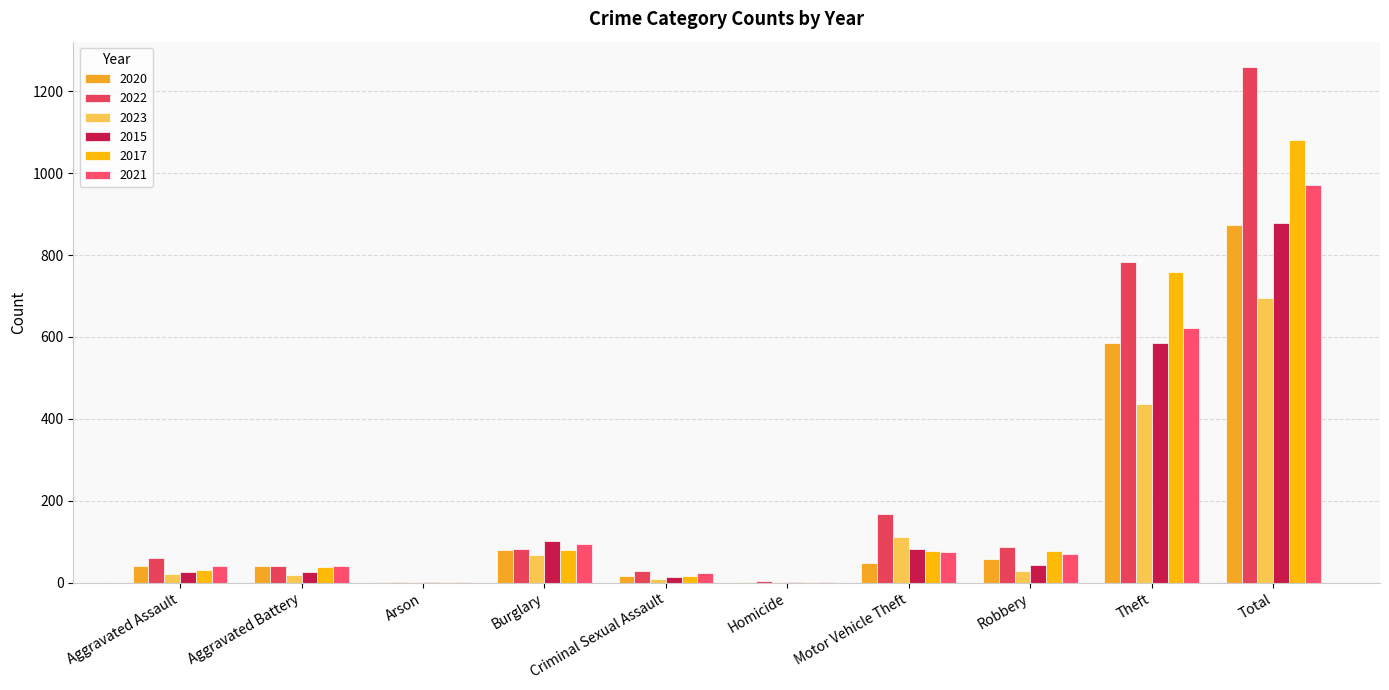

At which category is the sum across all series the highest?

Total